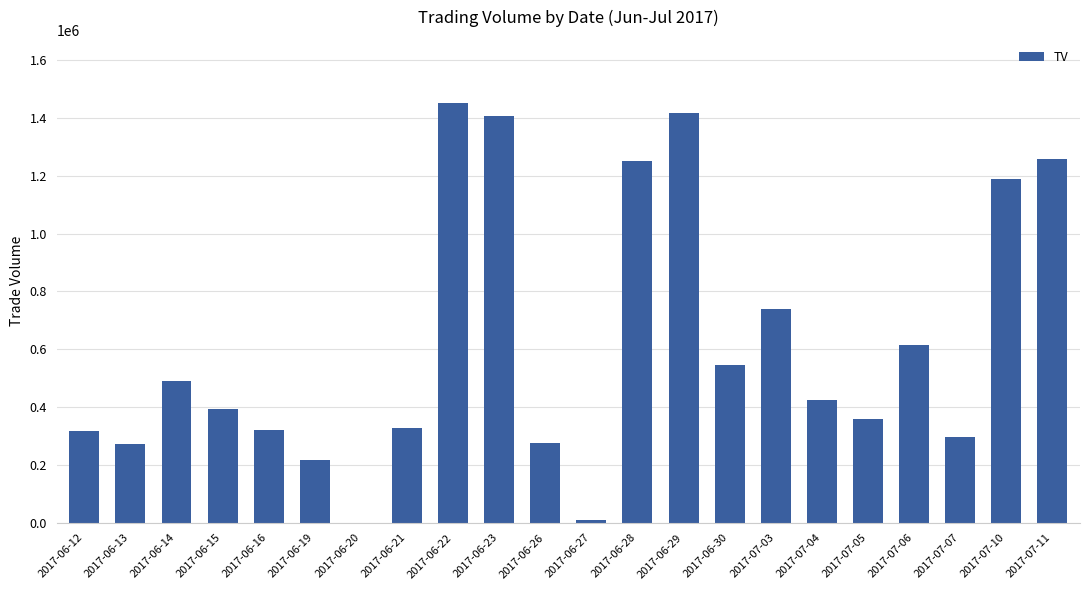

What is the change in value from 2017-06-12 to 2017-07-06?

+298000